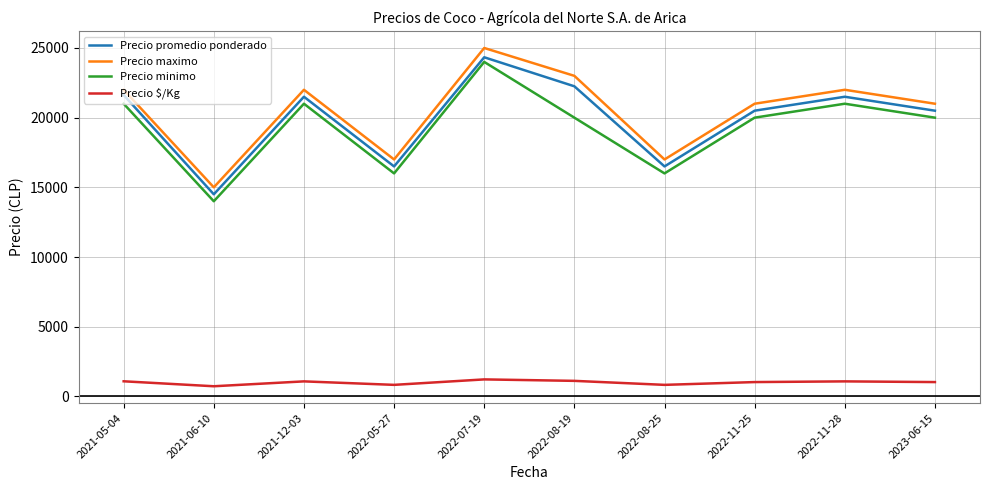

In Precio promedio ponderado, how many points are lower than both neighbors (excluding endpoints)?

3